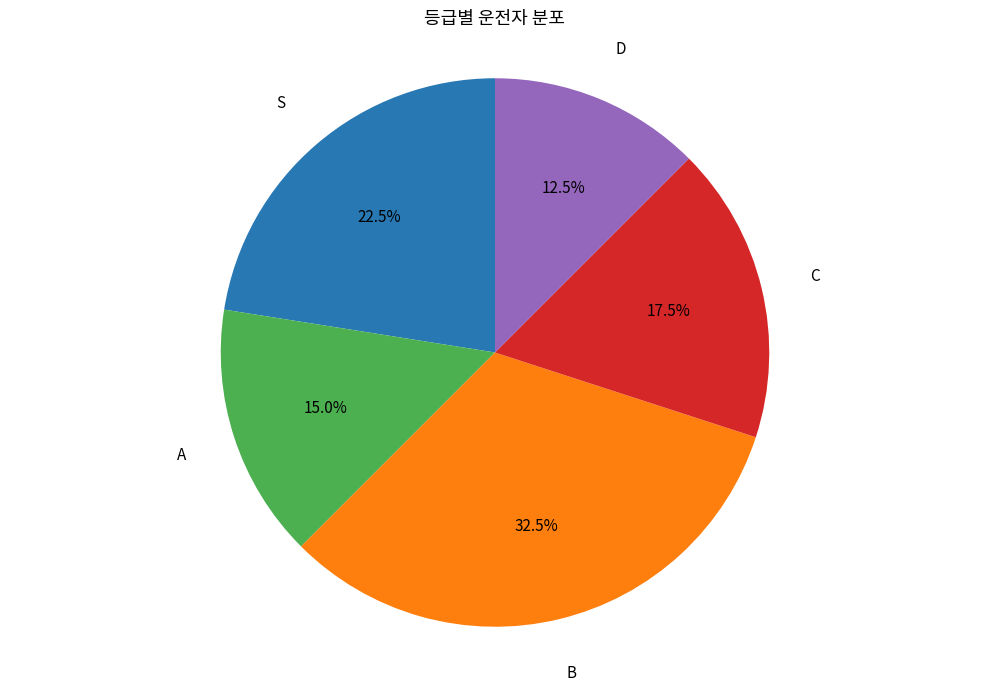

Is there a majority slice in this chart?

No